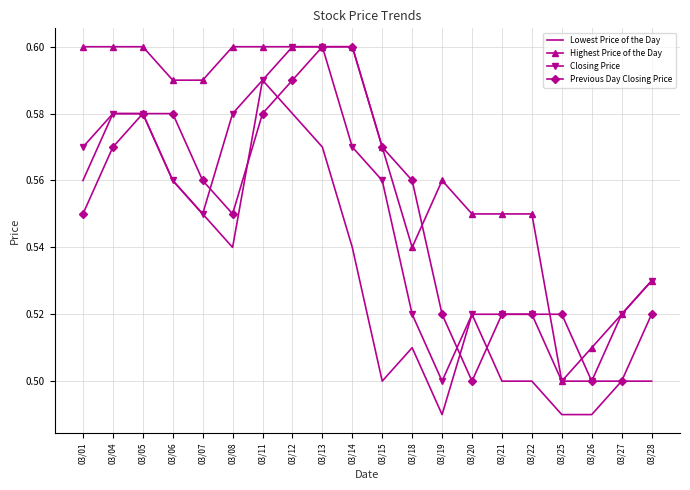

Between 03/08 and 03/22, which series saw the biggest shift?

Closing Price